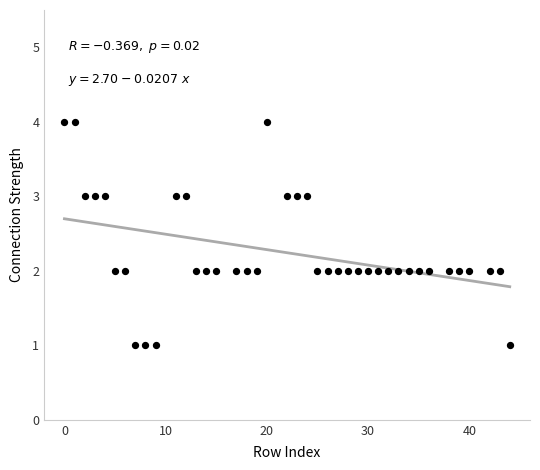

What is the range of X values (max minus min)?

44